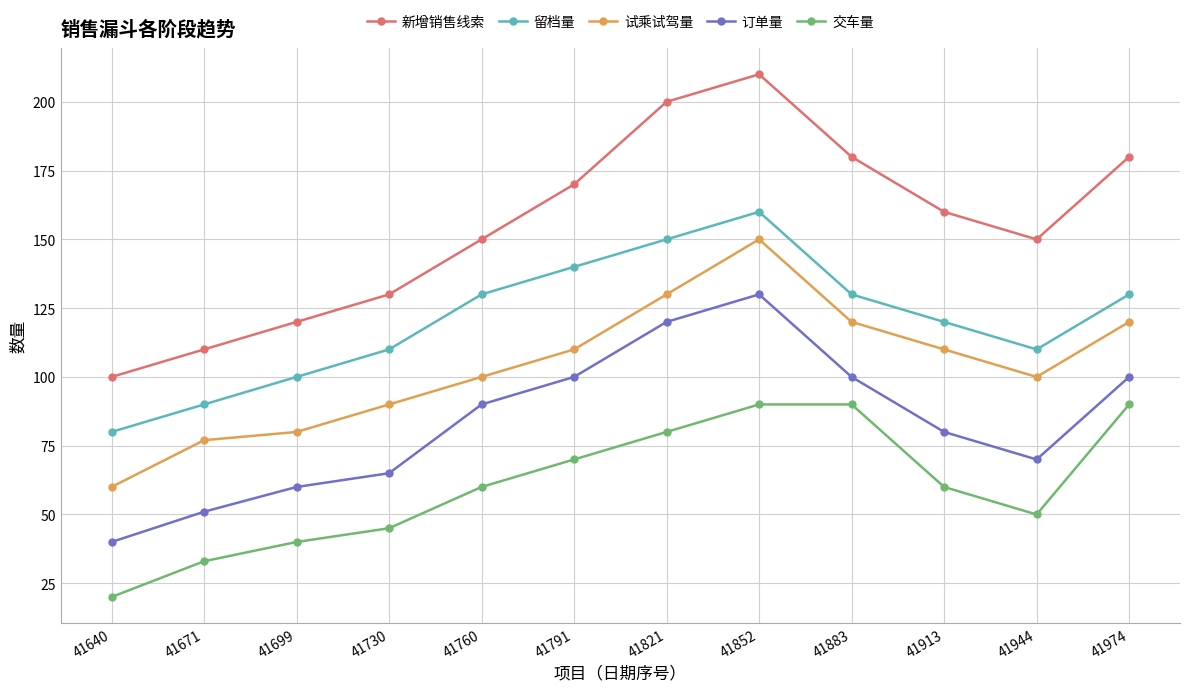

At which category is the sum across all series the highest?

41852